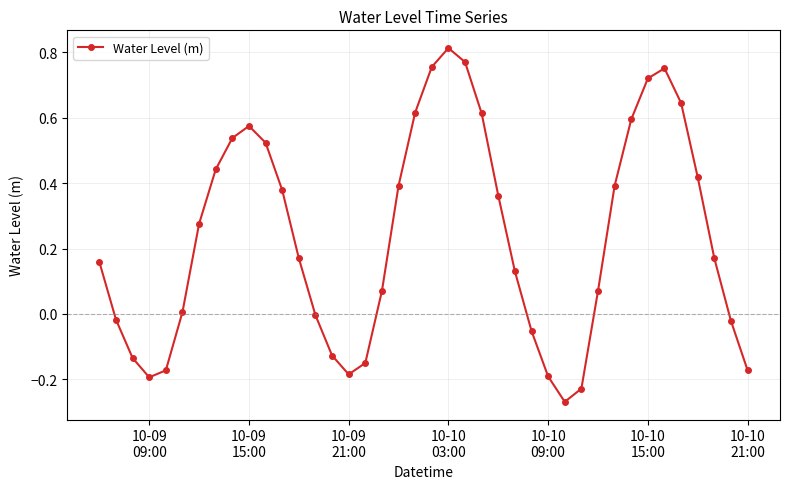

How many points are lower than both their immediate neighbors (excluding endpoints)?

3